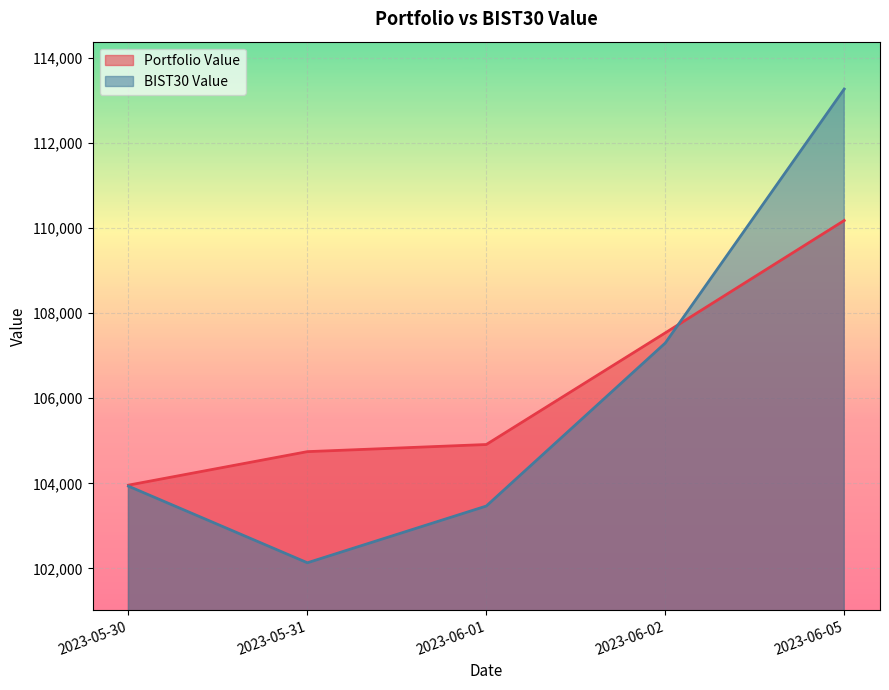

Where is the first local minimum for BIST30 Value?

2023-05-31